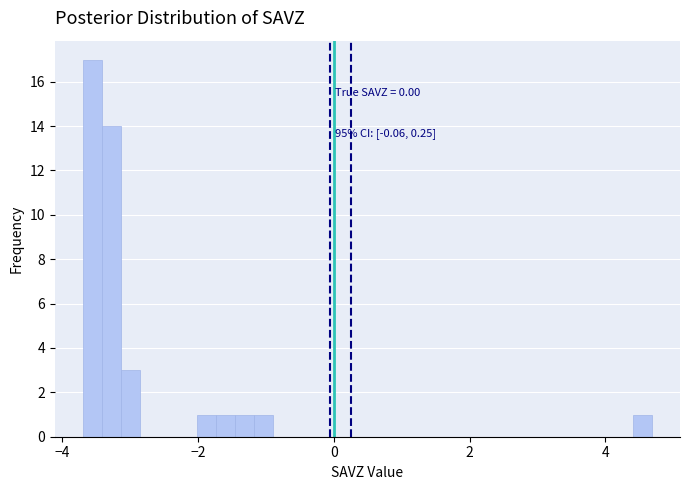

Read against the x-axis, roughly where is the centre of the tallest bar?

-3.6